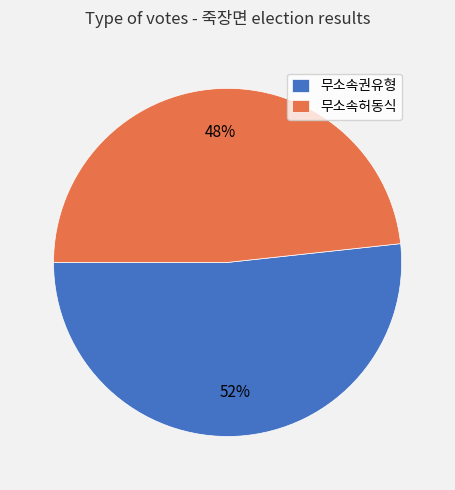

Between 무소속권유형 and 무소속허동식, which is larger?

무소속권유형